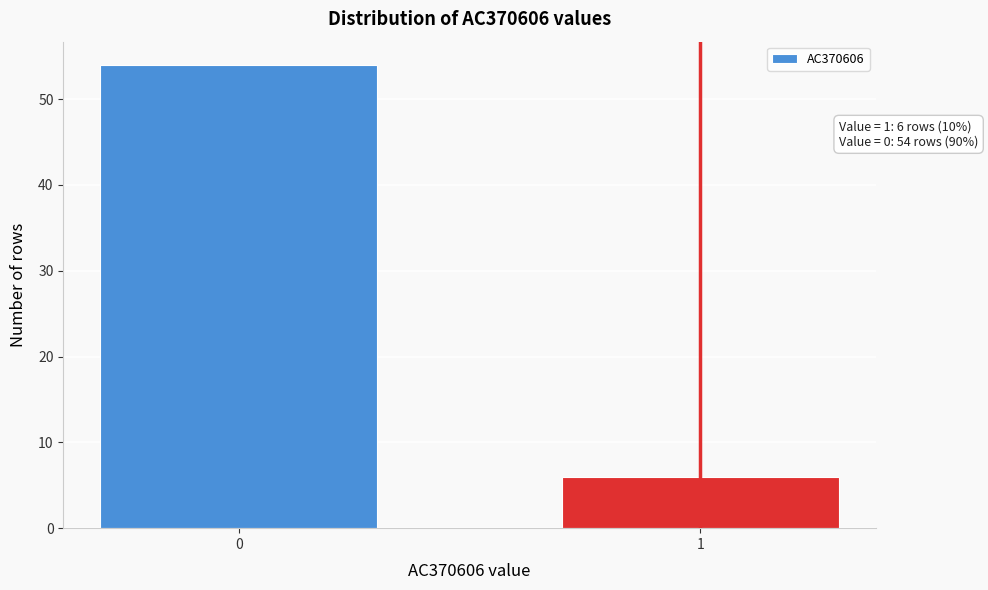

Reading left to right, list all the values displayed in this chart.

0=54	1=6